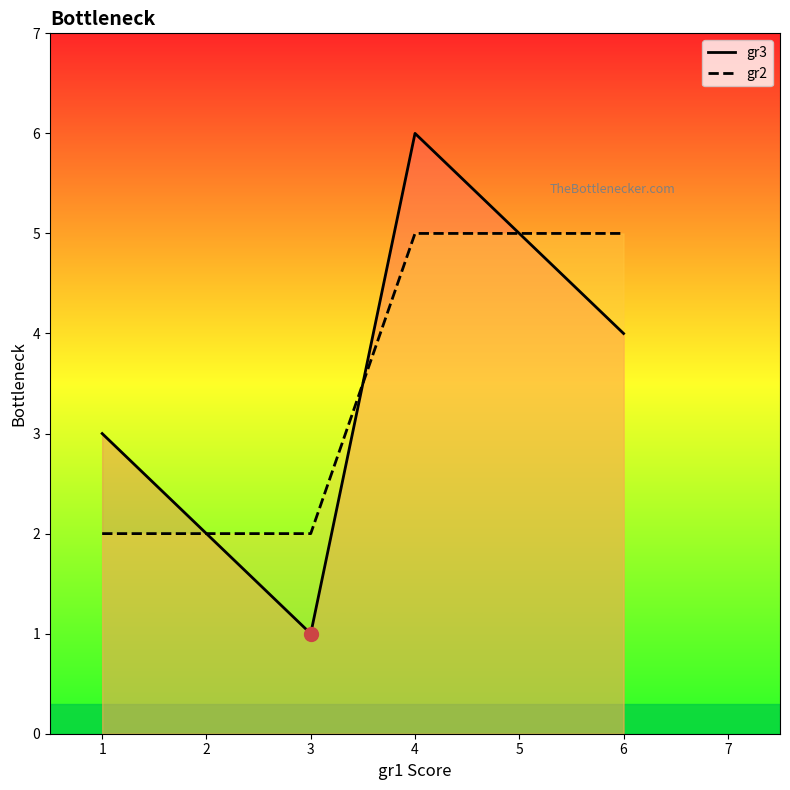

Reading left to right, what are all the values shown in this chart?

gr3: 3	1	6	4
gr2: 2	2	5	5